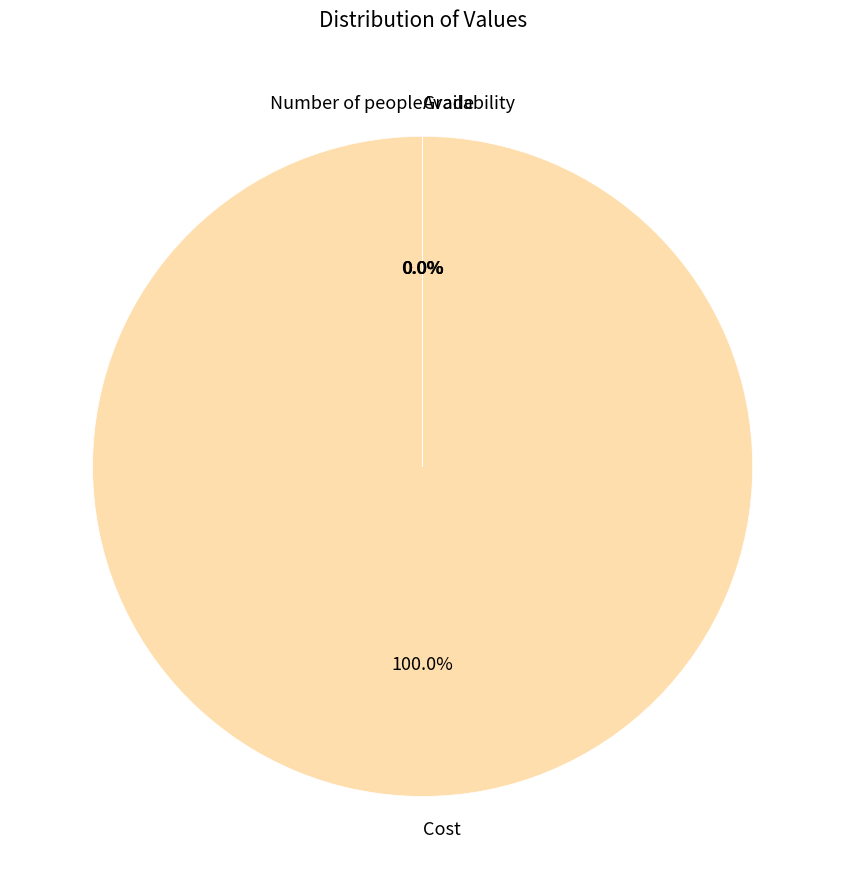

Which slice is the largest?

Cost